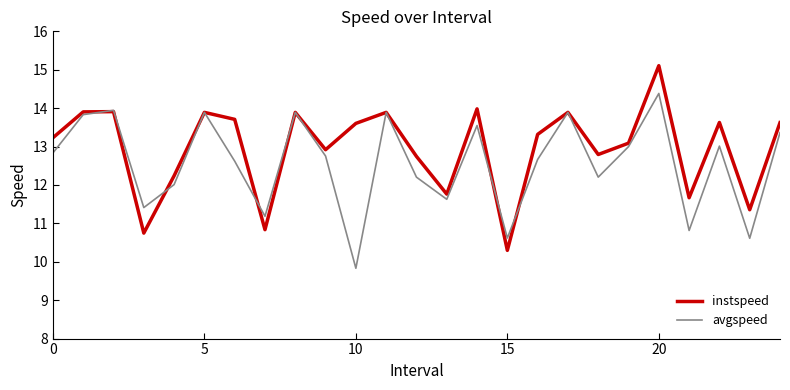

What is the highest value of the instspeed series?

15.1